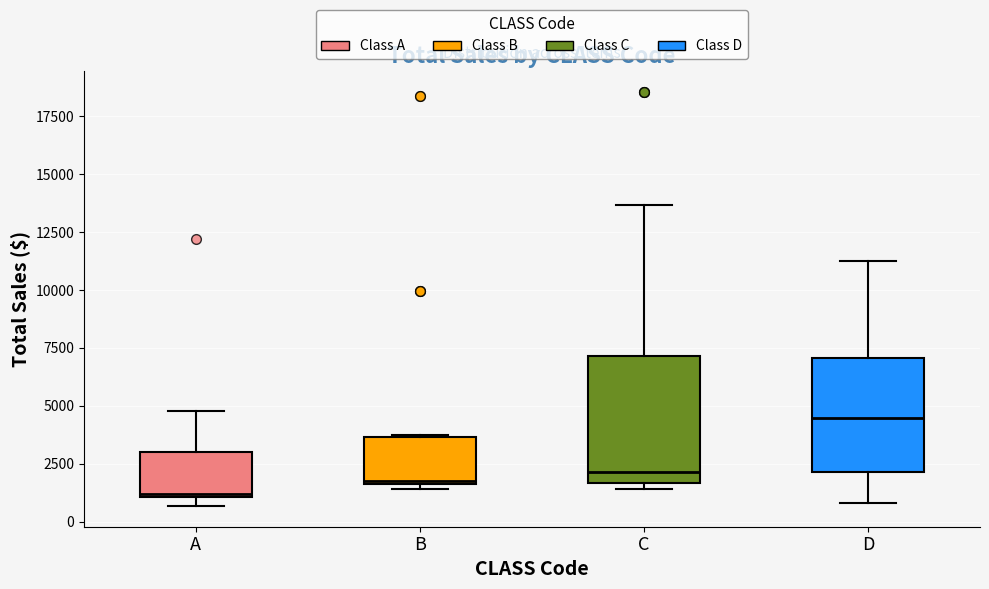

Reading left to right, transcribe this box plot: for each box, give where its median line is, the range the box spans, and where its two whiskers end, as read against the y-axis. The values are not printed on the chart, so give them approximately, as read against the axis.

A: median 1000, box 1000 to 3000, whiskers 500 to 5000
B: median 2000, box 1500 to 3500, whiskers 1500 (just below the box's lower edge) to 4000
C: median 2000, box 1500 to 7000, whiskers 1500 (just below the box's lower edge) to 13500
D: median 4500, box 2000 to 7000, whiskers 1000 to 11500